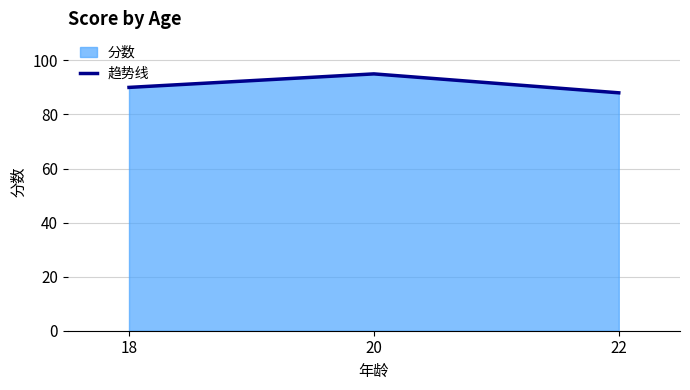

Read the value at 20.

95